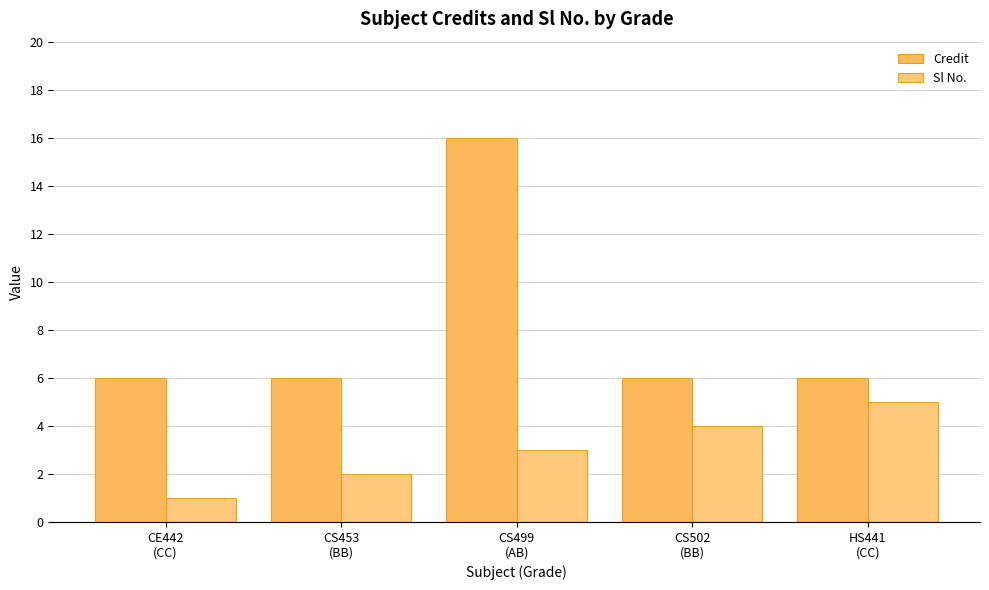

Count the number of categories in the chart.

5